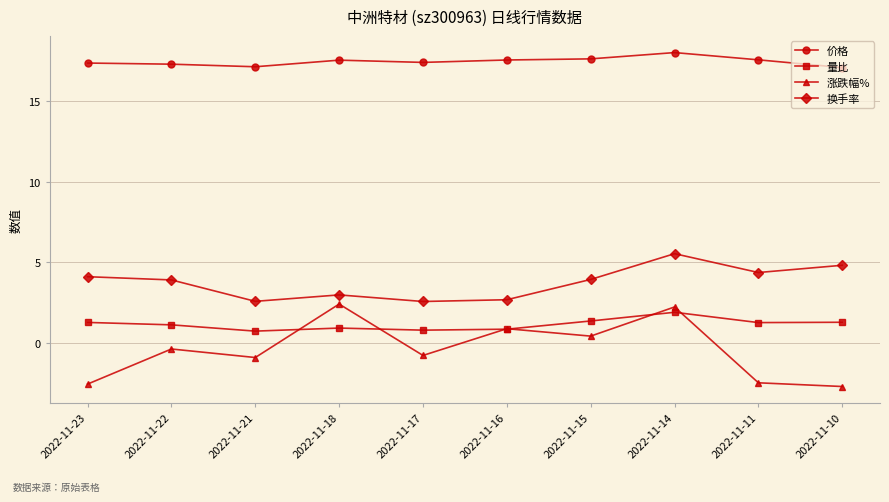

At which category is the sum across all series the highest?

2022-11-14